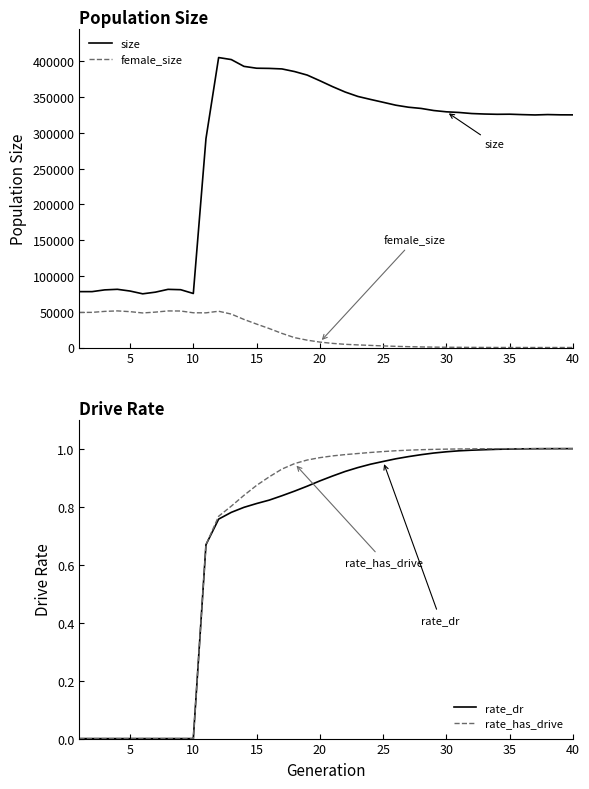

True or false: female_size and size intersect in this chart.

False